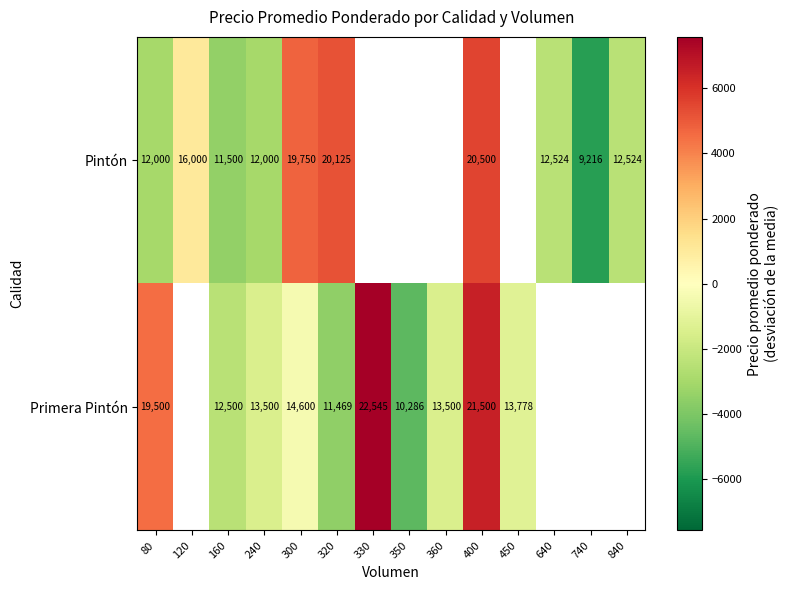

Is the value of Primera Pintón at 330 greater than the value of Pintón at 240?

Yes